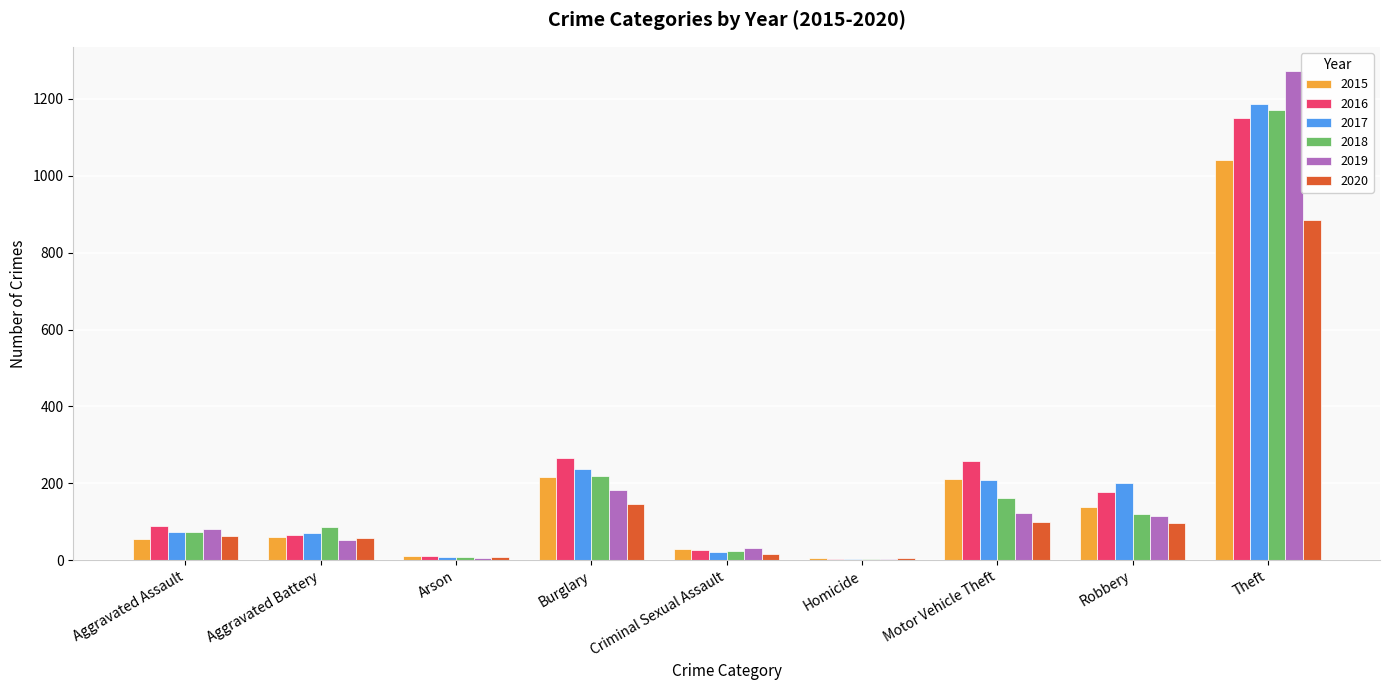

Are the bars grouped side by side (vs. stacked)?

Yes